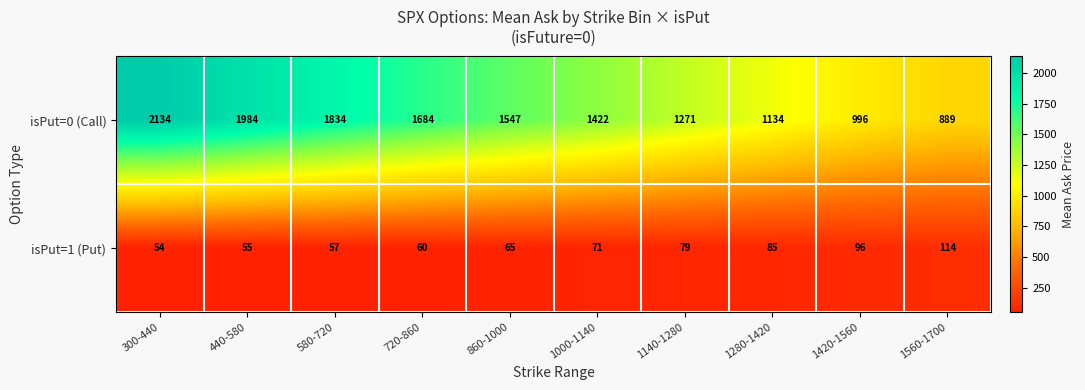

Which label corresponds to the smallest value in the chart?

300-440